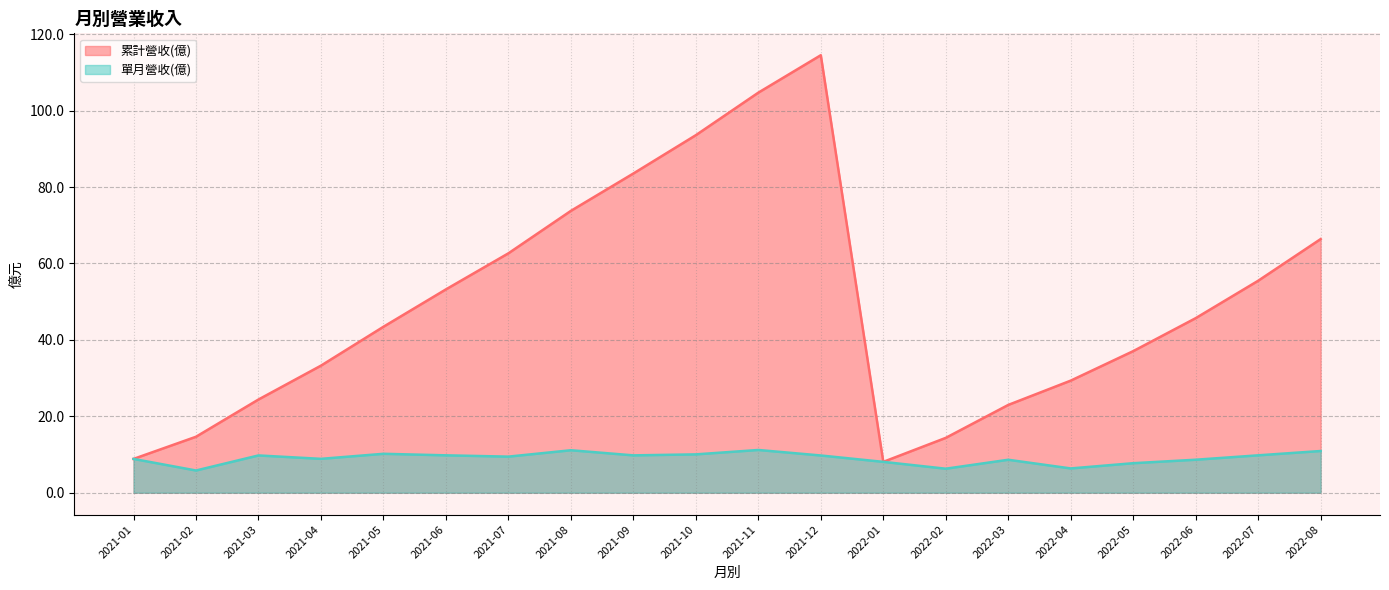

True or false: 累計營收(億) and 單月營收(億) cross at least once.

False